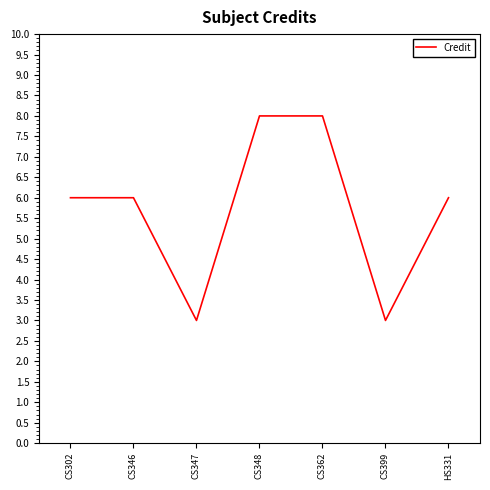

What position from the left is CS346?

2